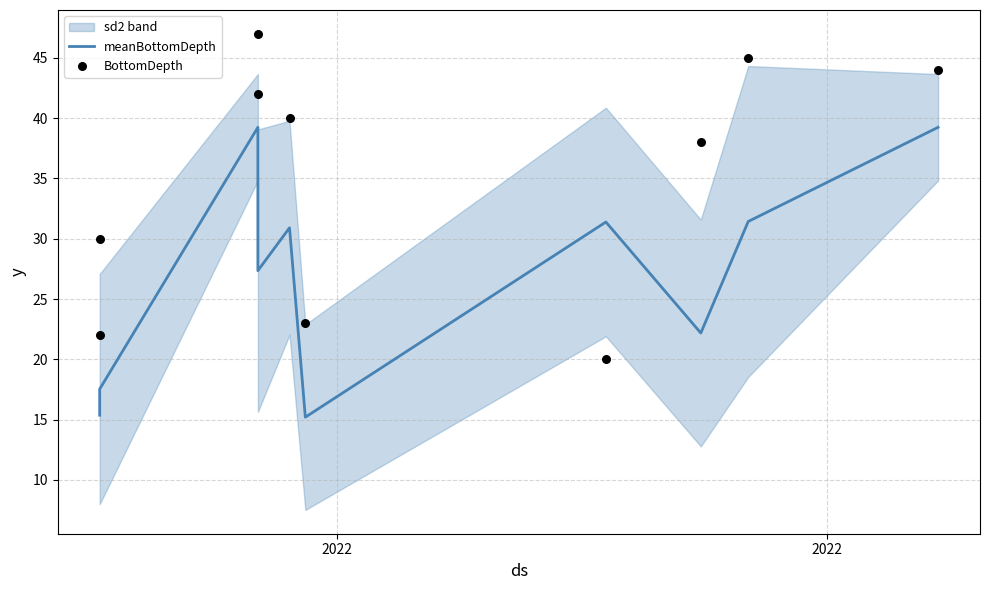

Which series has the widest spread of Y values?

BottomDepth